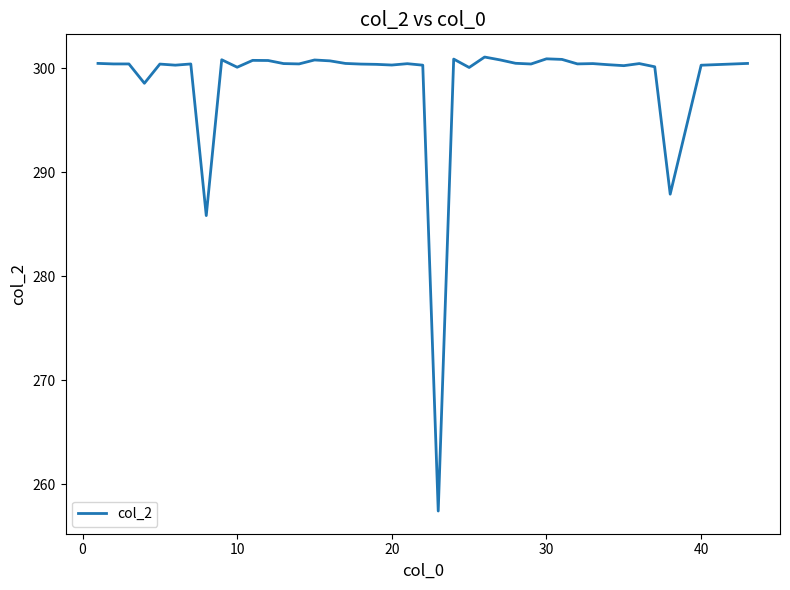

What is the difference between the maximum and minimum values?

43.7